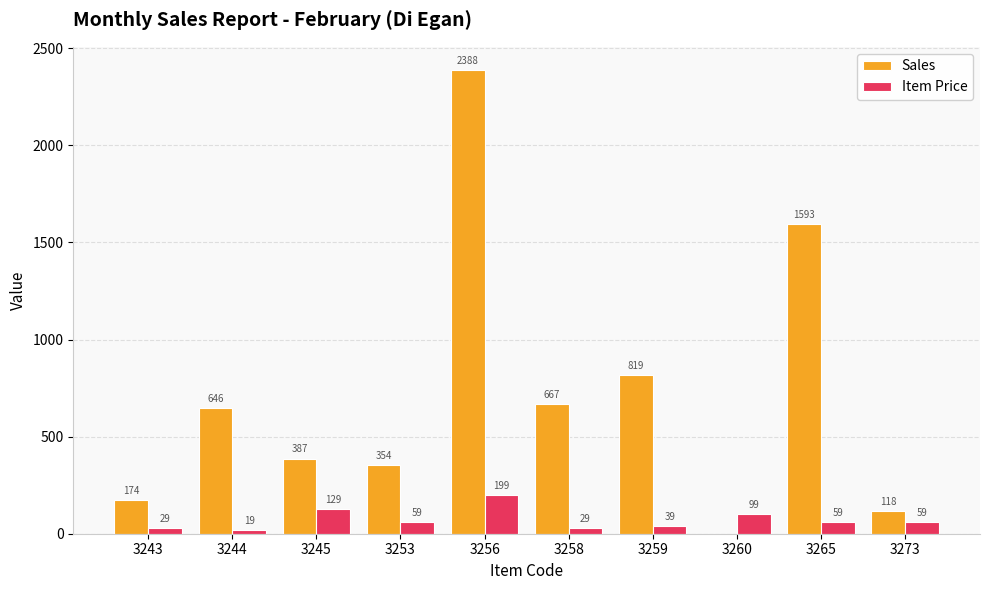

Reading left to right, list all the values displayed in this chart.

Sales: 174	646	387	354	2388	667	819	0	1593	118
Item Price: 29	19	129	59	199	29	39	99	59	59